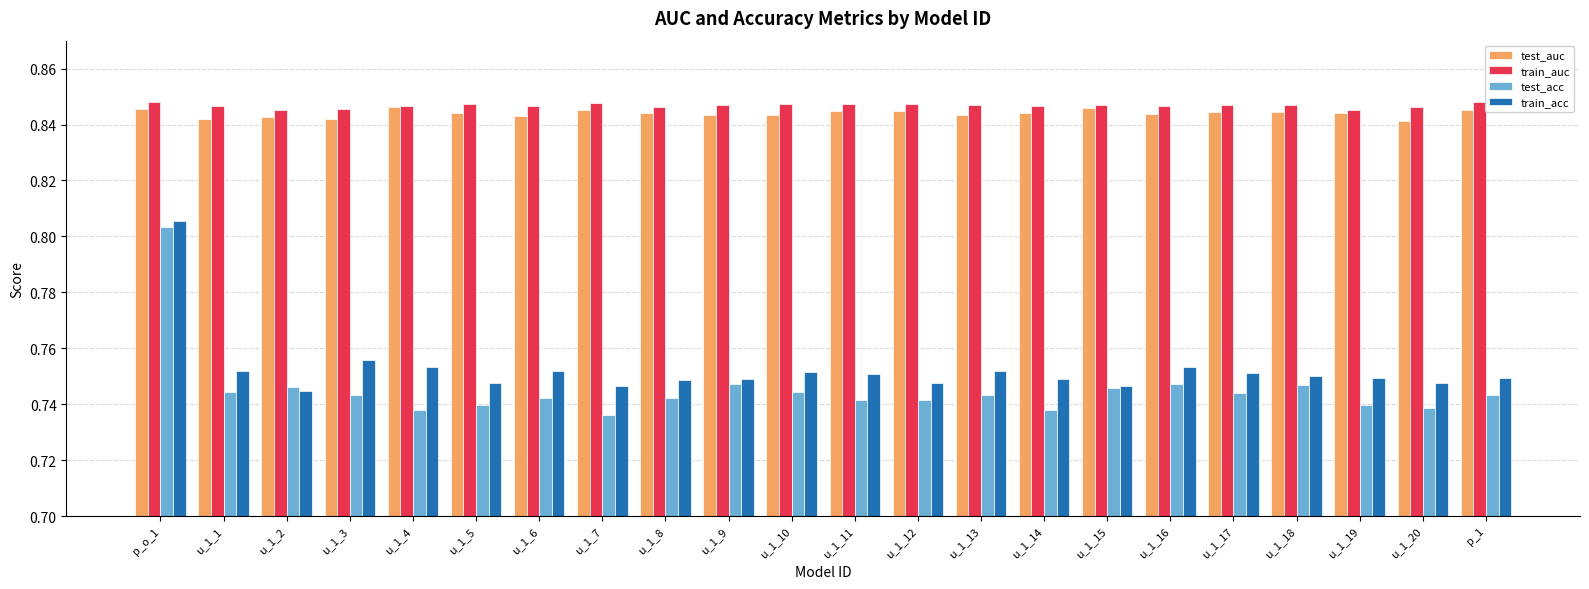

Between u_1_7 and u_1_13, which series saw the biggest shift?

test_acc